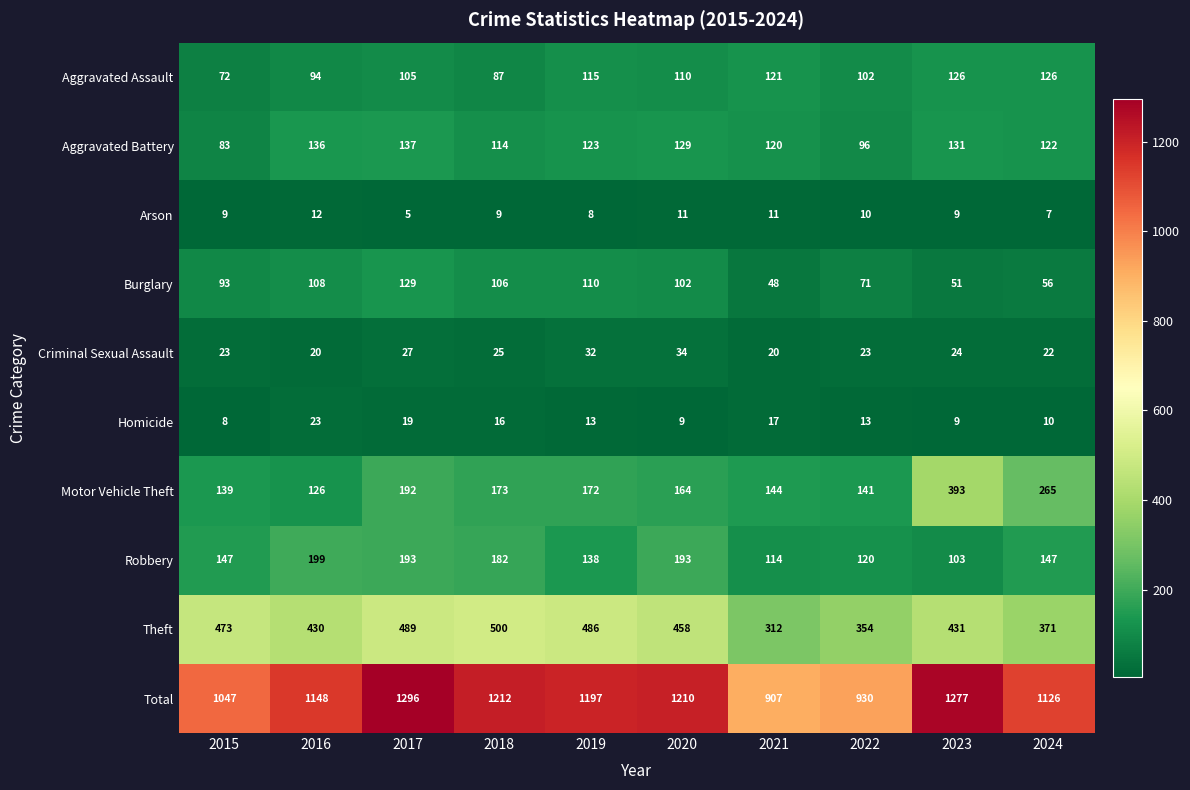

At which category is the sum across all series the highest?

2017